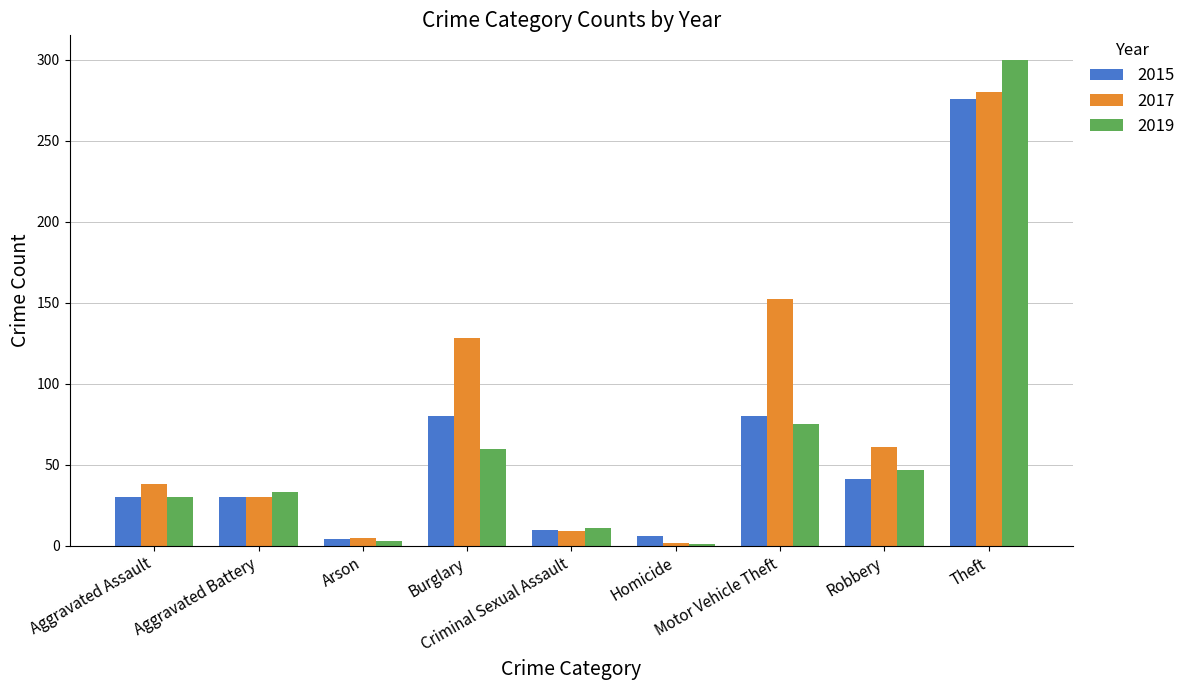

At which label is 2019 closest to 150?

Motor Vehicle Theft